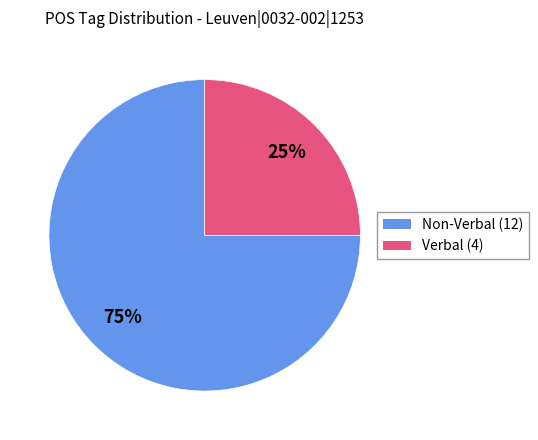

How many slices are in this pie chart?

2